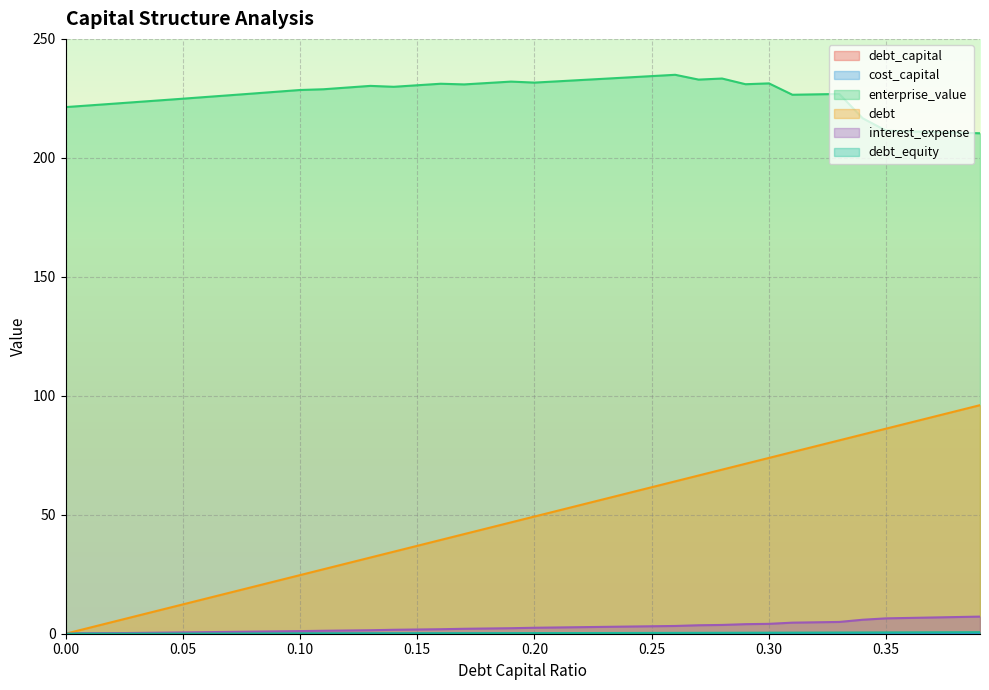

What is the maximum value shown in the chart?

234.9